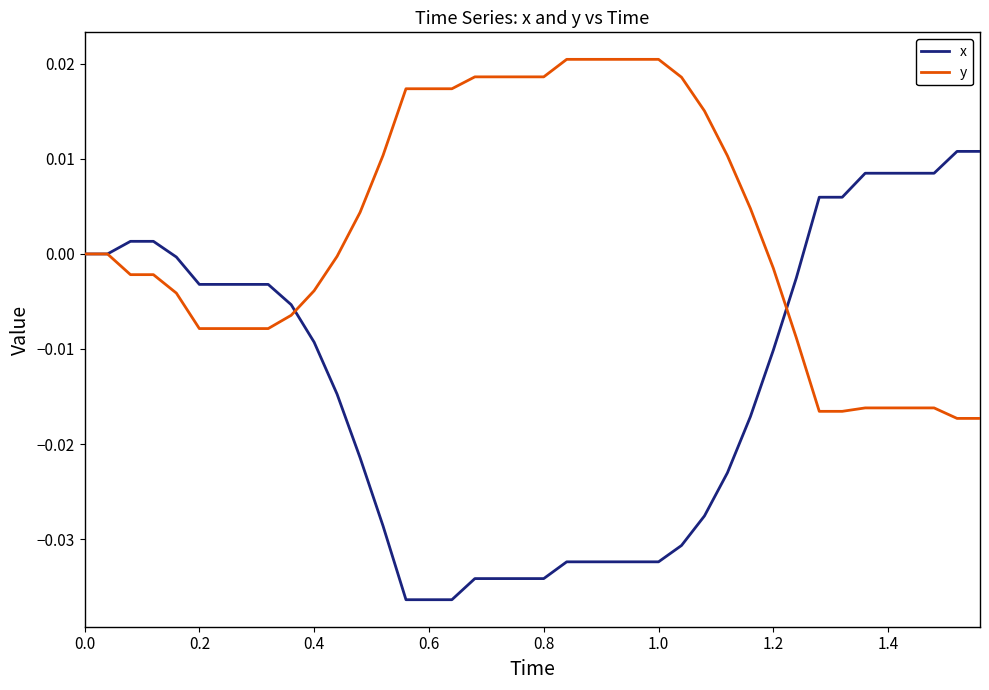

Which series has the largest range (max minus min)?

x